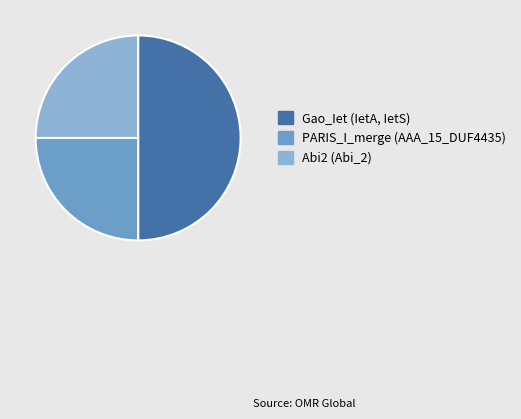

How many segments does this pie chart have?

3